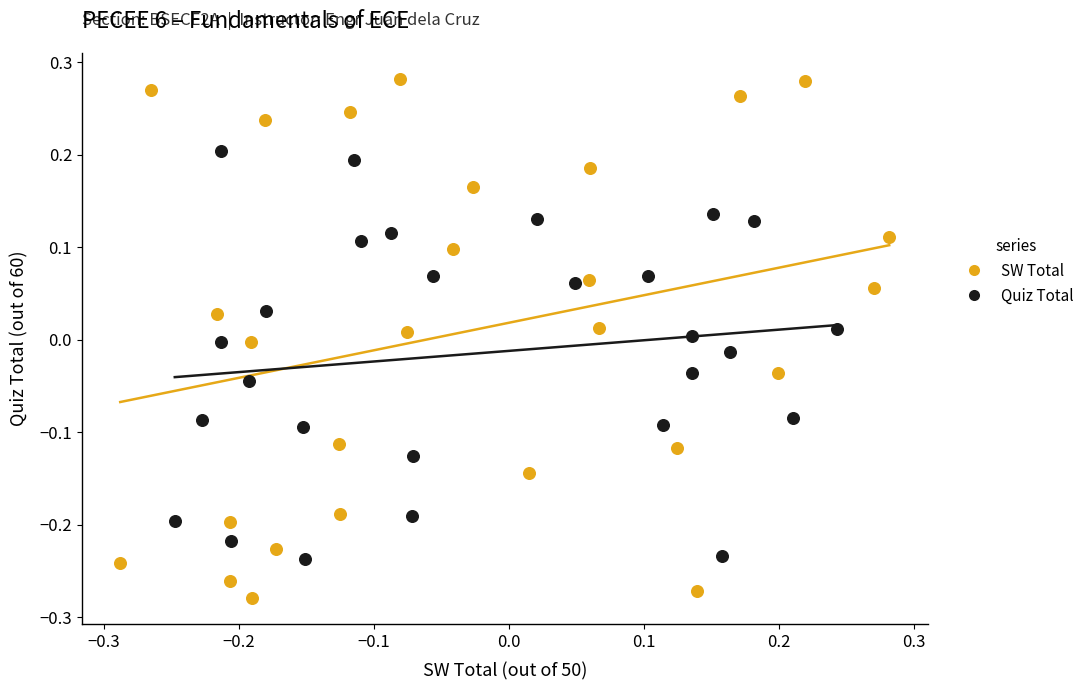

Which series contains the lowest Y value?

SW Total